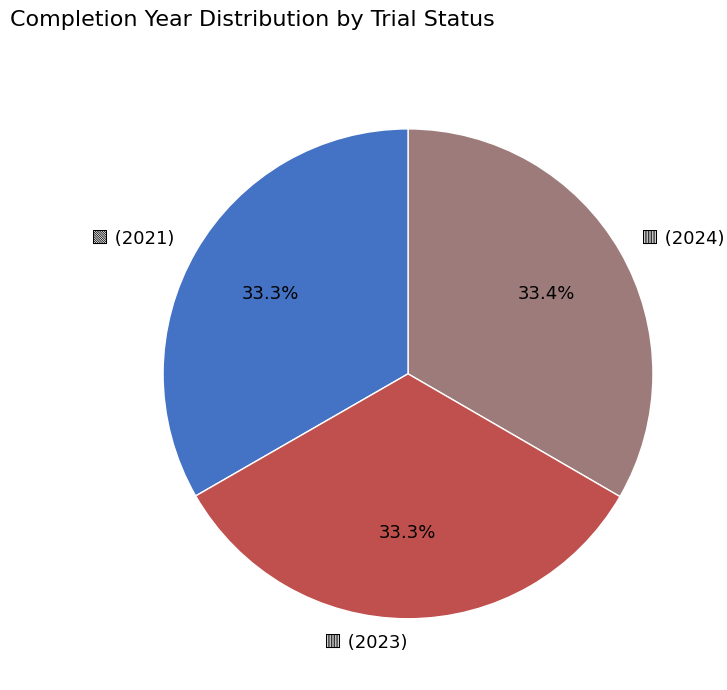

Is there any slice that represents more than half of the pie?

No